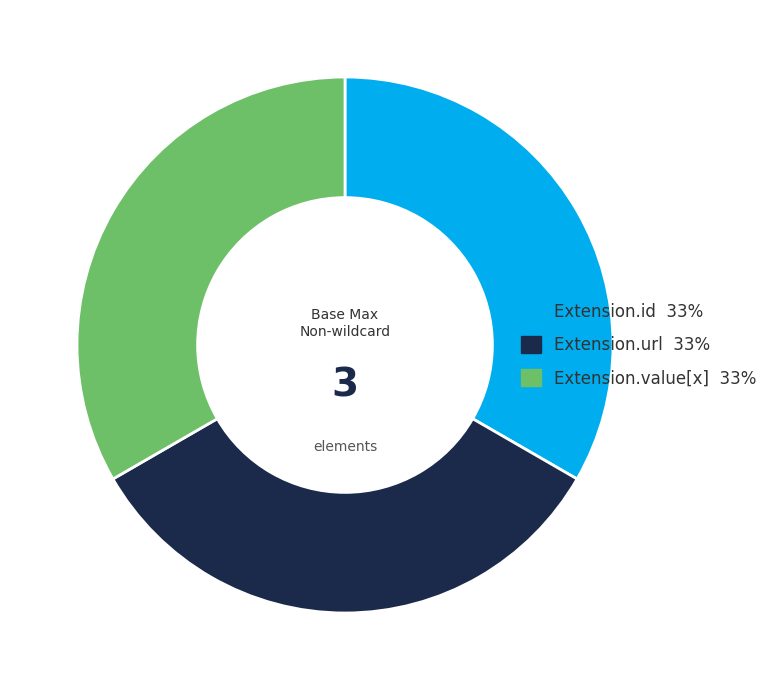

Is there a majority slice in this chart?

No